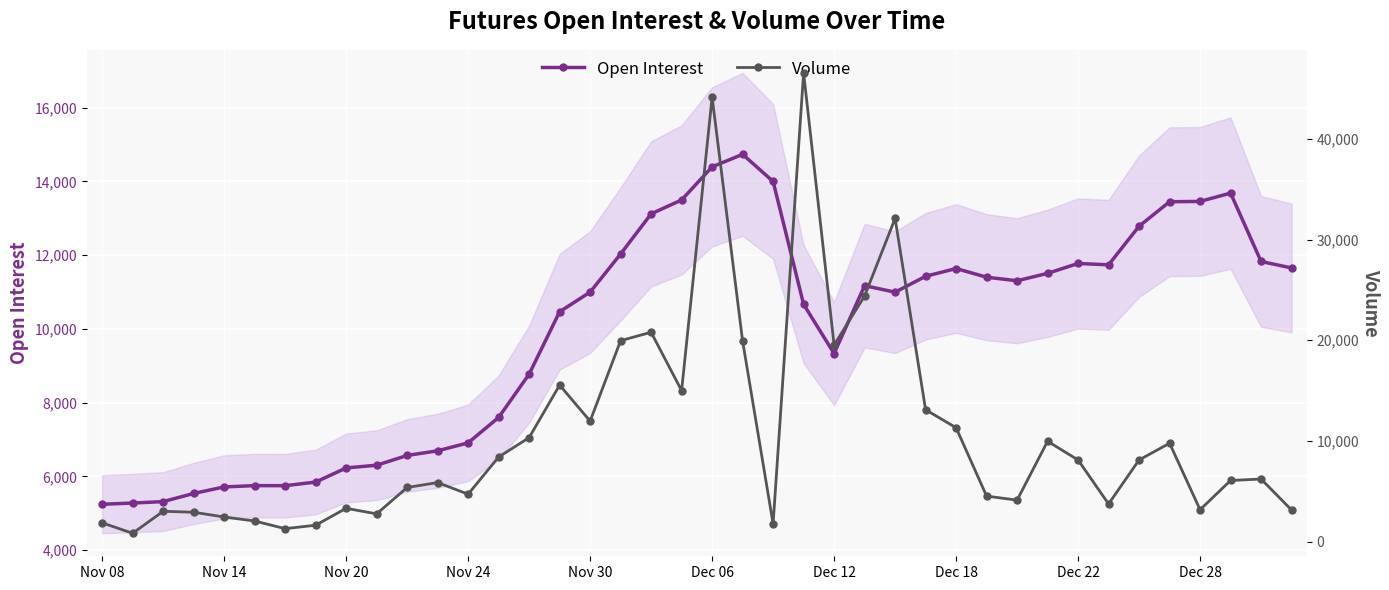

At which category does the chart reach its peak across all series?

23